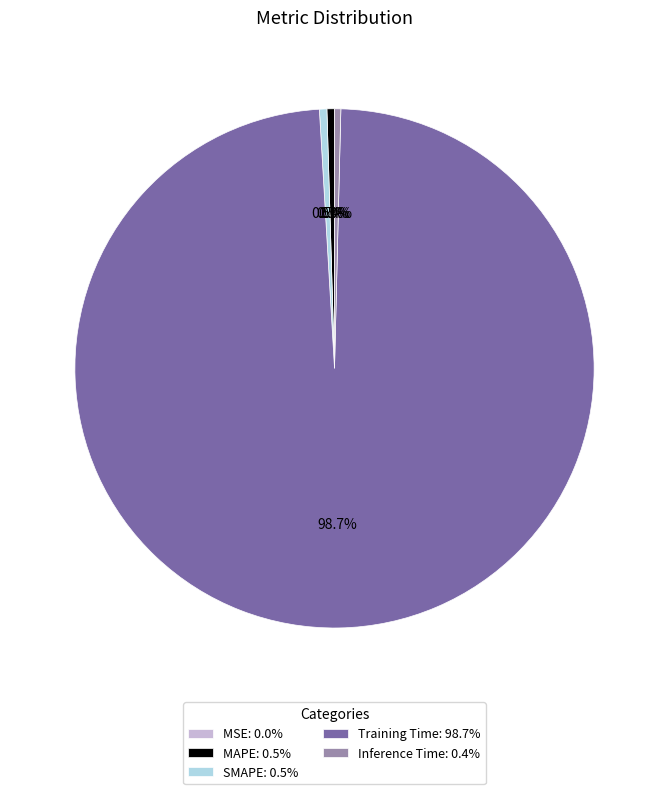

Is the sum of SMAPE: 0.5% and Training Time: 98.7% greater than half?

Yes